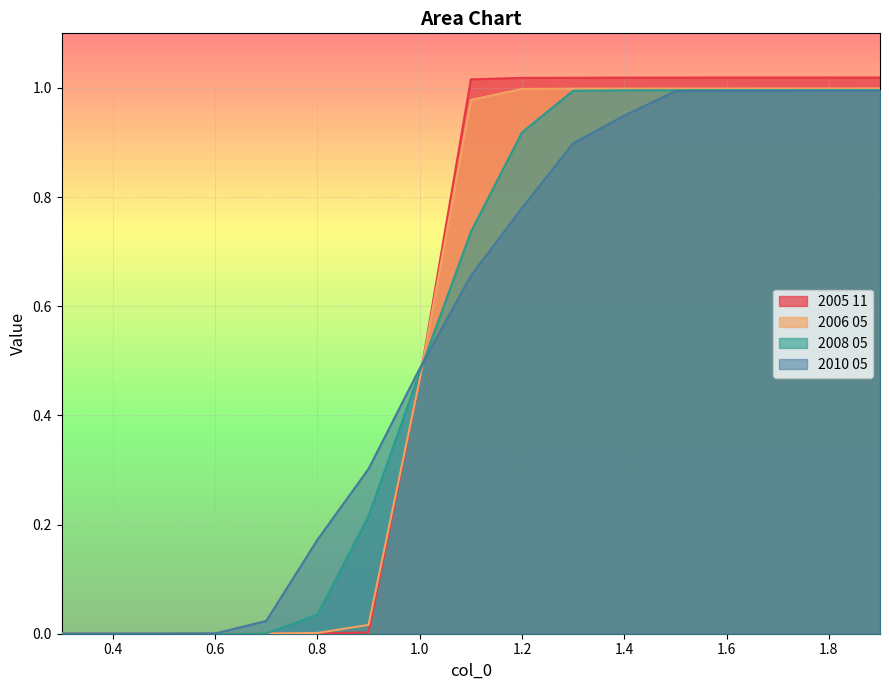

Reading left to right, transcribe all the data shown in this chart.

2005 11: 0.0	0.0	0.0	0.0	0.0	0.0	0.0	0.5	1.0	1.0	1.0	1.0	1.0	1.0	1.0	1.0	1.0
2006 05: 0.0	0.0	0.0	0.0	0.0	0.0	0.0	0.5	1.0	1.0	1.0	1.0	1.0	1.0	1.0	1.0	1.0
2008 05: 0.0	0.0	0.0	0.0	0.0	0.0	0.2	0.5	0.7	0.9	1.0	1.0	1.0	1.0	1.0	1.0	1.0
2010 05: 0.0	0.0	0.0	0.0	0.0	0.2	0.3	0.5	0.7	0.8	0.9	0.9	1.0	1.0	1.0	1.0	1.0